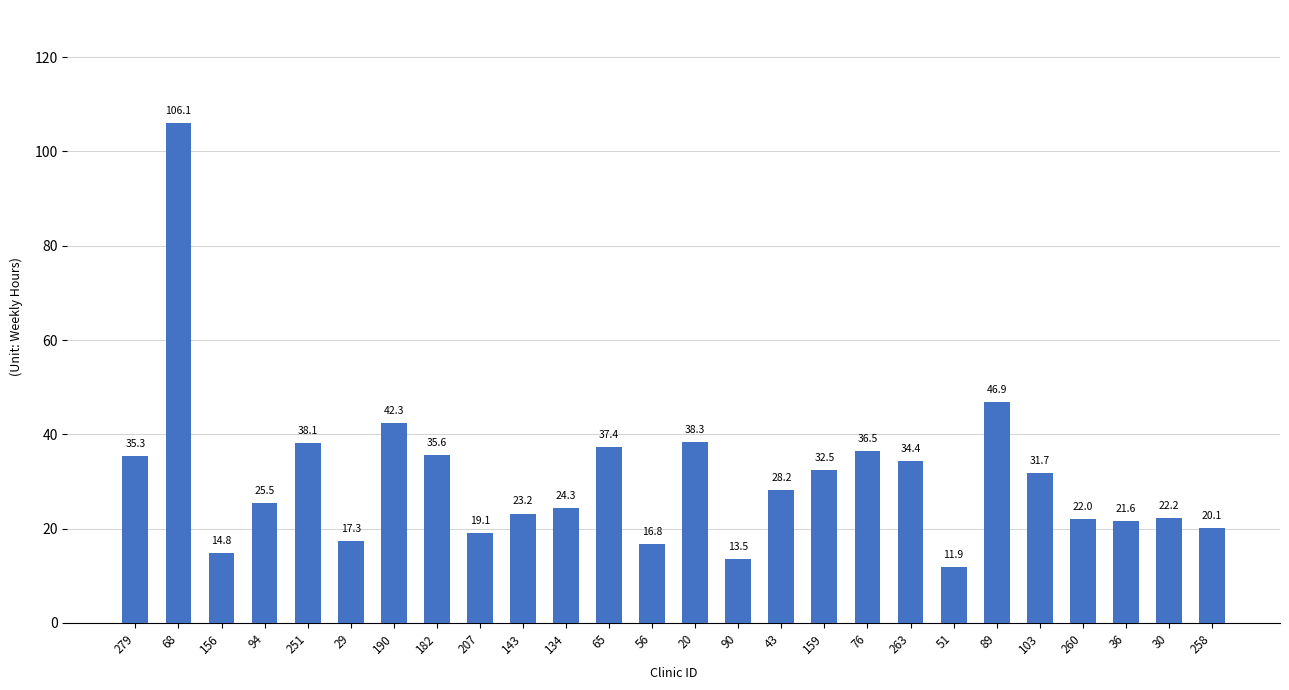

What position from the left is 51?

20